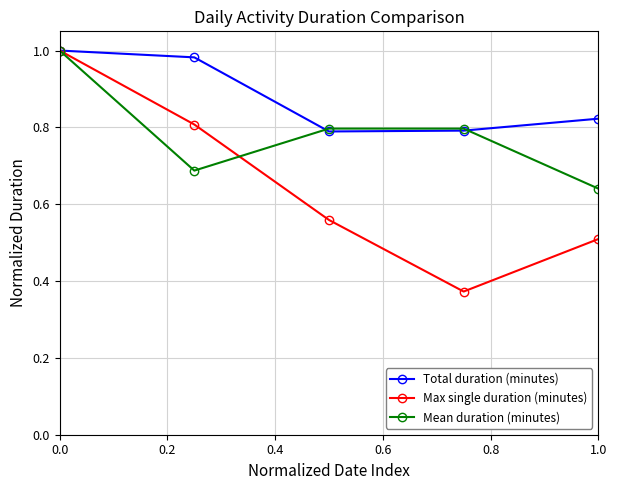

At how many categories does at least one series exceed 0?

5